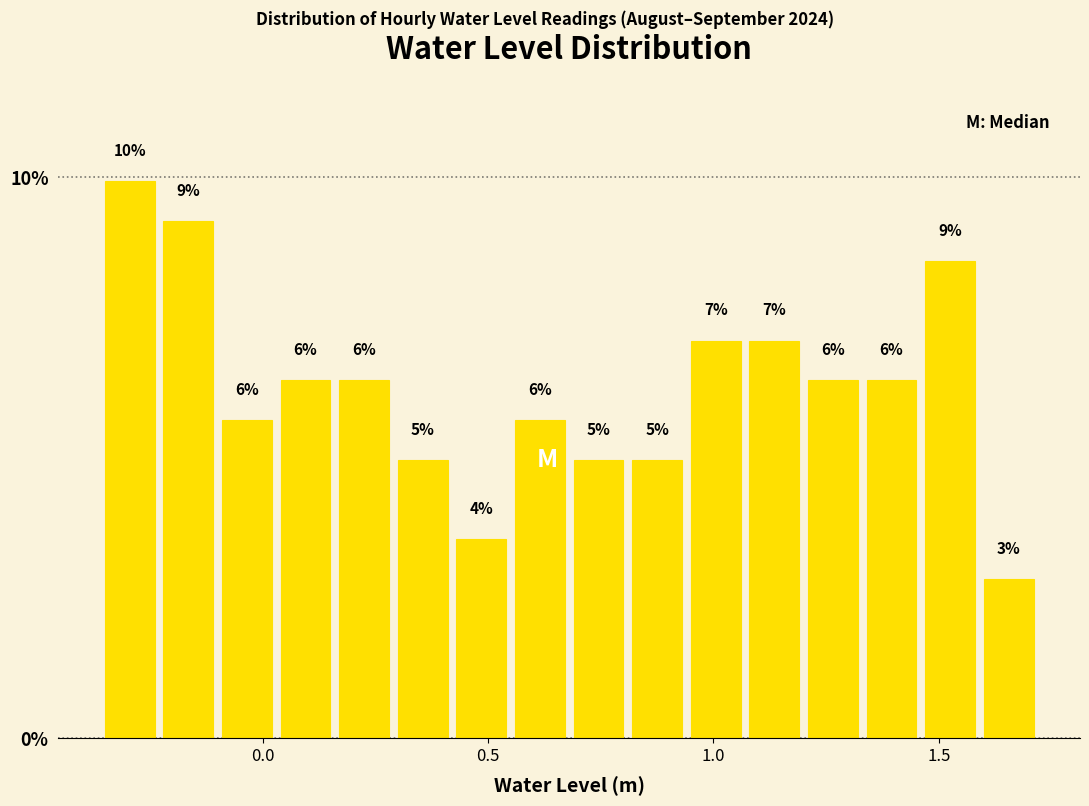

Around what value on the x-axis is the tallest bar? Give the approximate position of its centre, as read against the axis.

-0.30